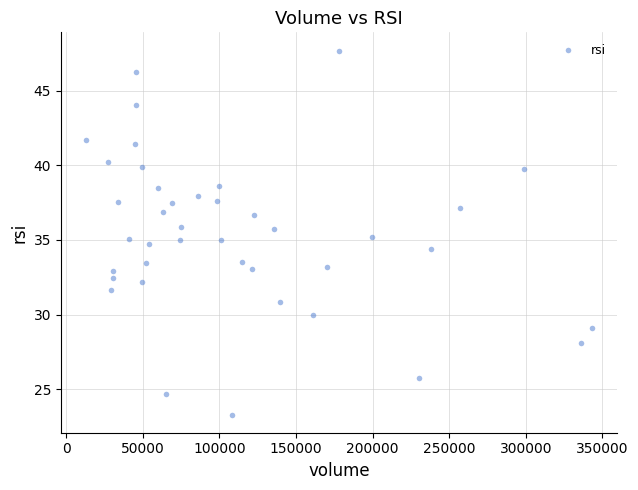

What is the range of X values (max minus min)?

330335.0